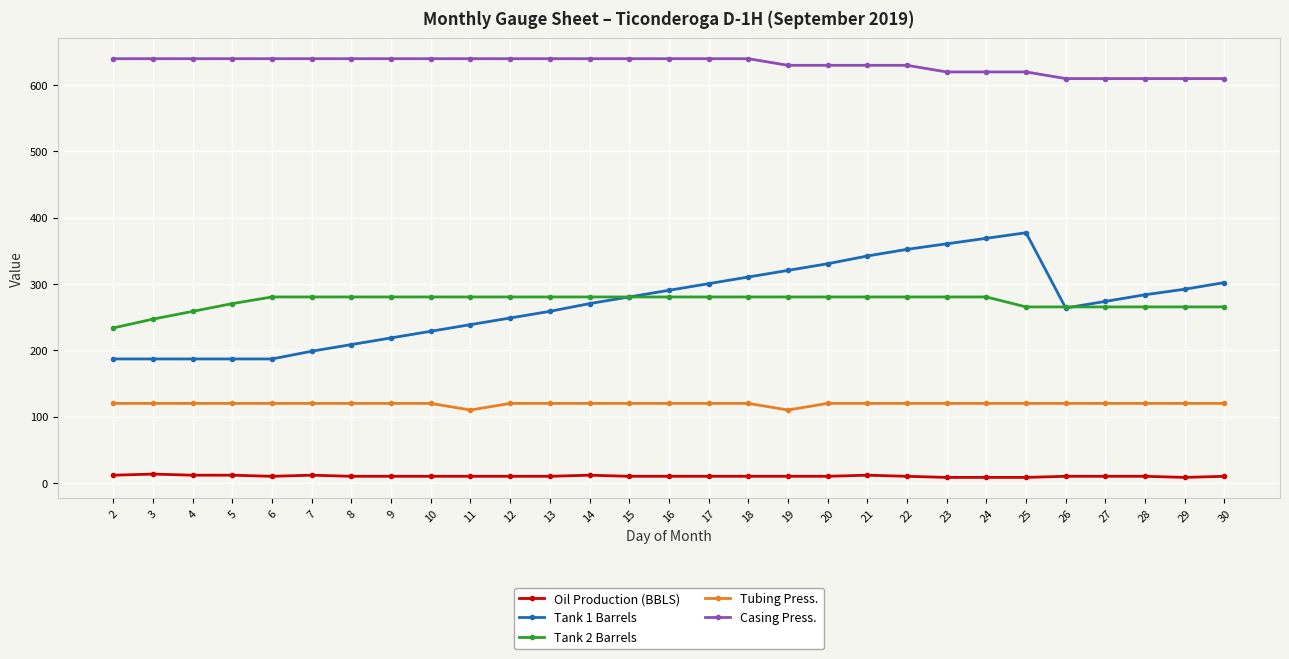

Between 11 and 29, which series saw the biggest shift?

Tank 1 Barrels